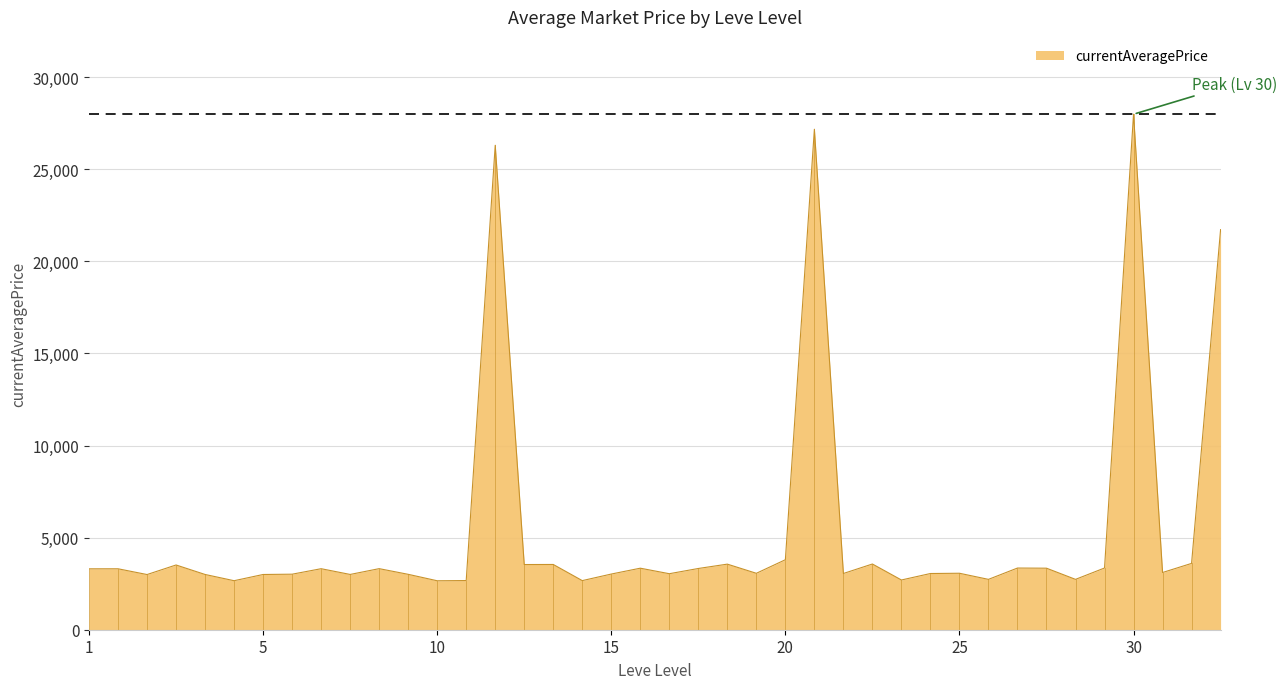

What is the maximum value shown in the chart?

27990